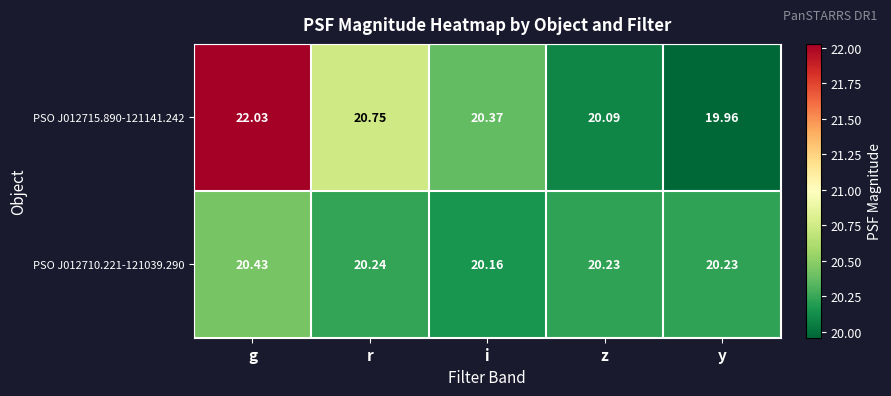

List the labels in order of PSO J012715.890-121141.242 value, smallest first.

y, z, i, r, g